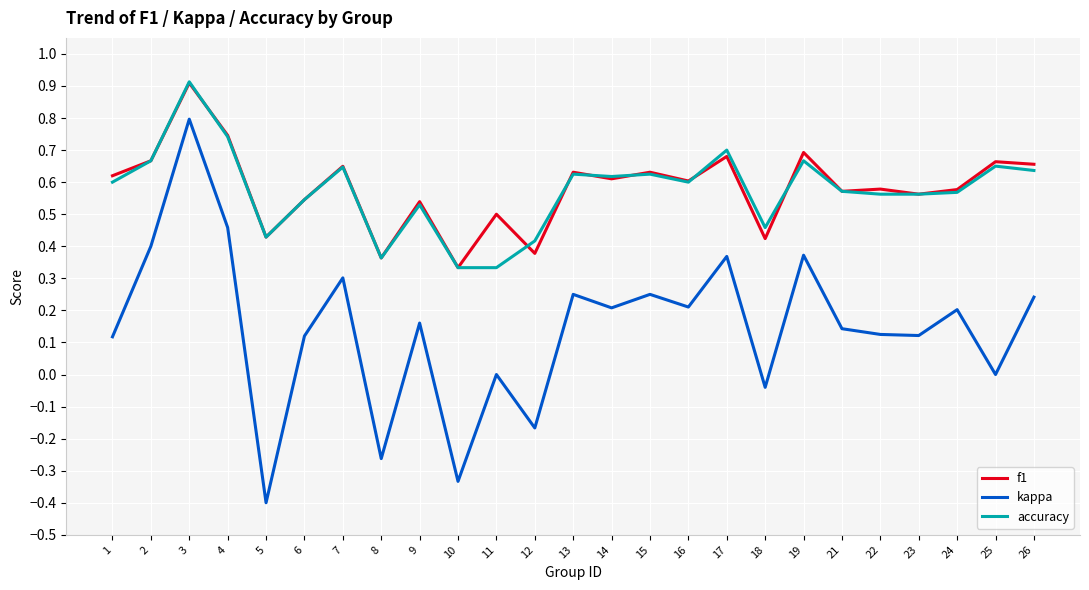

What is the minimum value shown in the chart?

-0.4